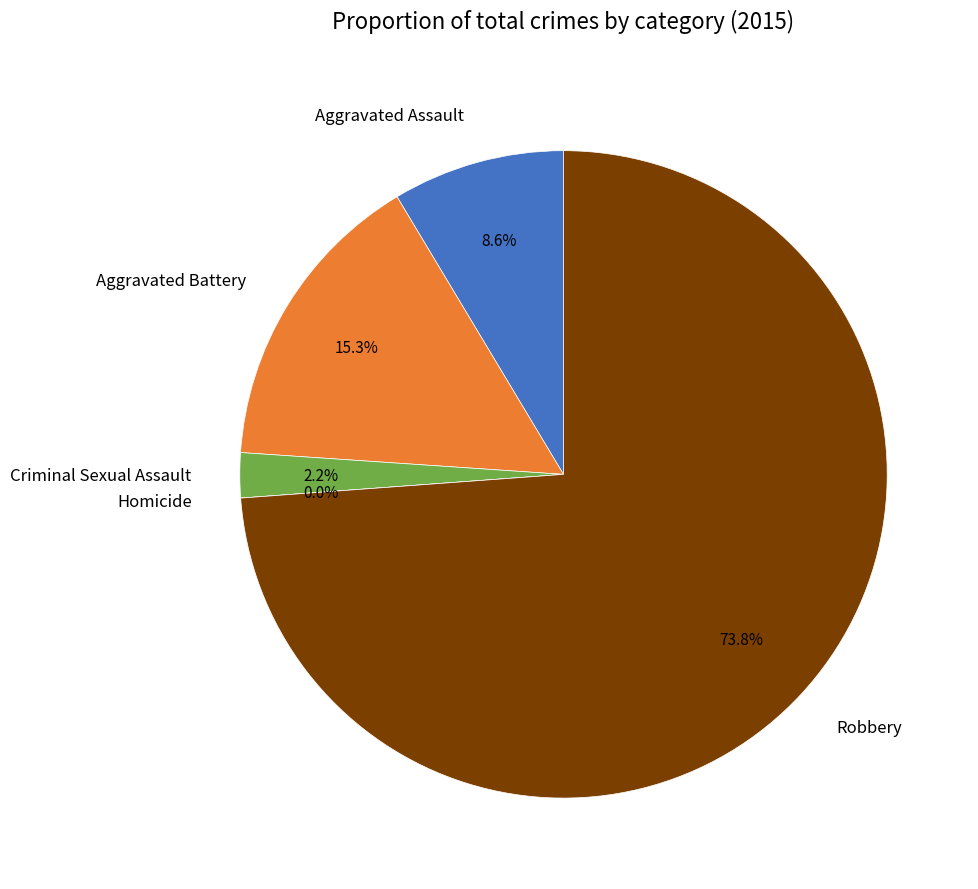

True or false: Criminal Sexual Assault accounts for 14% of the total.

False